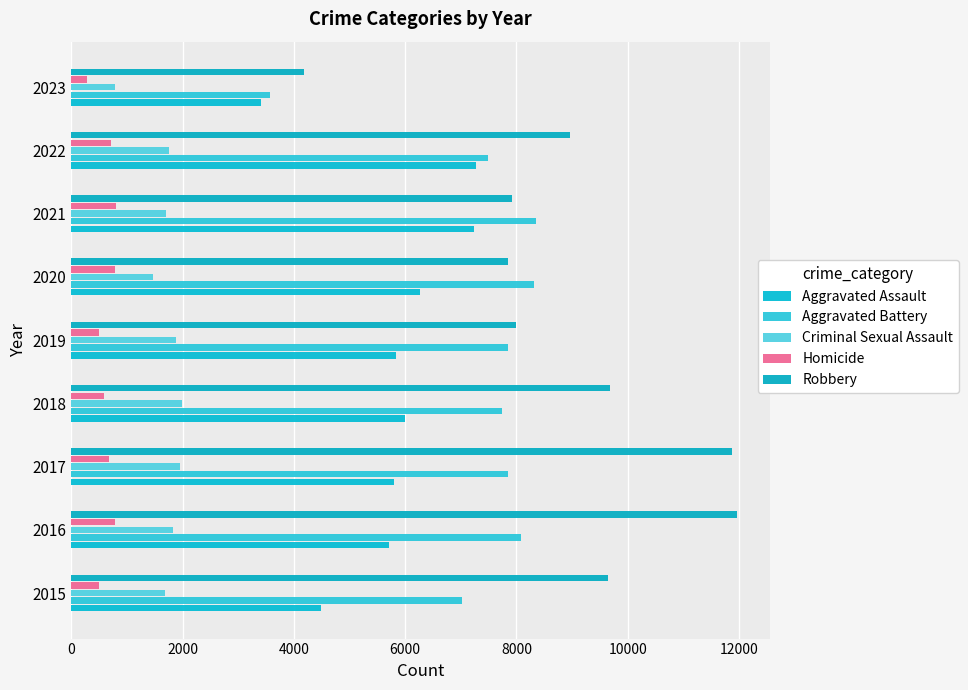

What is the average value of the Robbery series?

8896